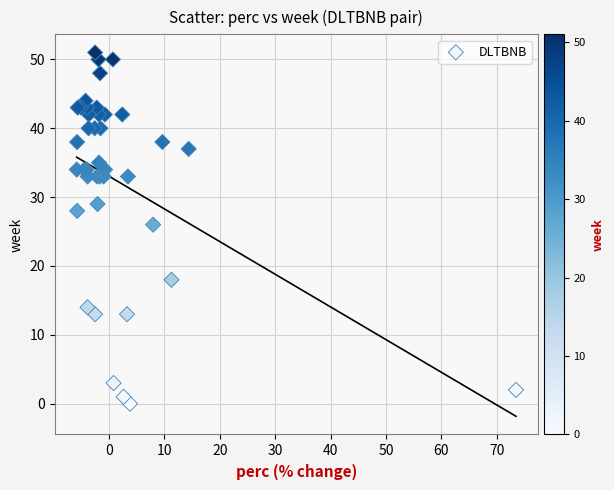

What Y value in the scatter plot is closest to 25?

26